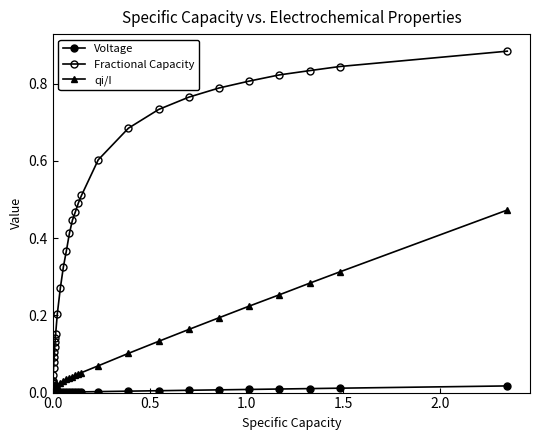

How many distinct data groups are displayed?

3